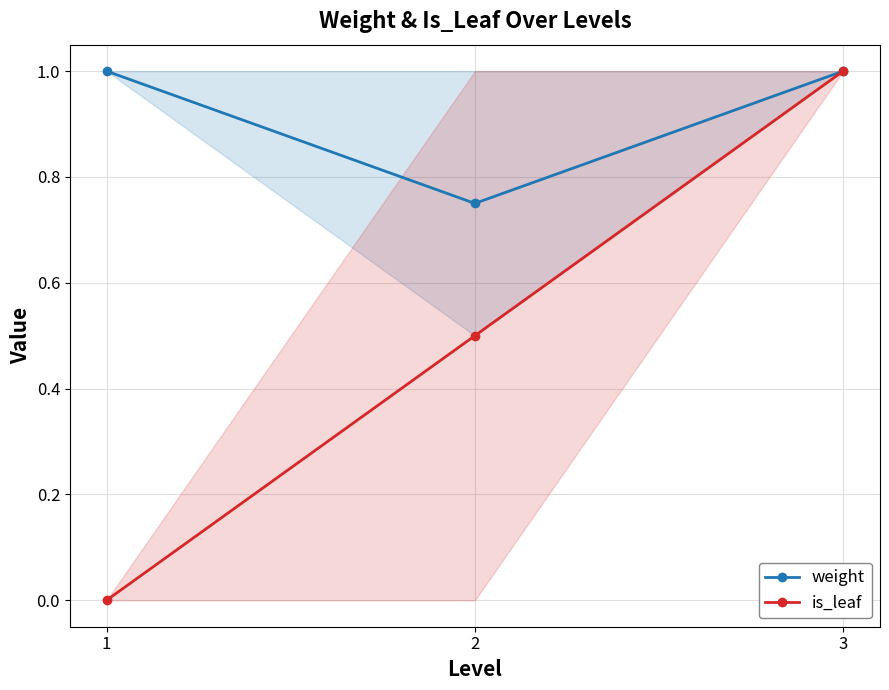

Reading right to left, list all the values displayed in this chart.

weight: 1.0	0.8	1.0
is_leaf: 1.0	0.5	0.0